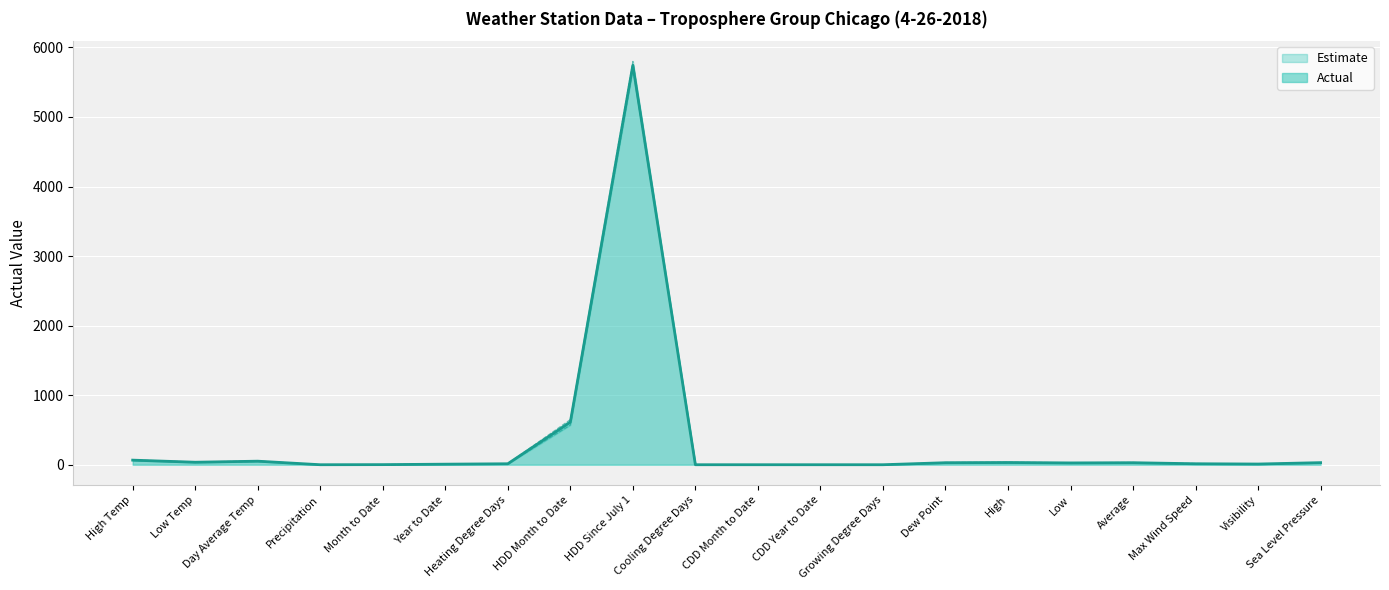

Does the chart display data point markers on the line(s)?

No